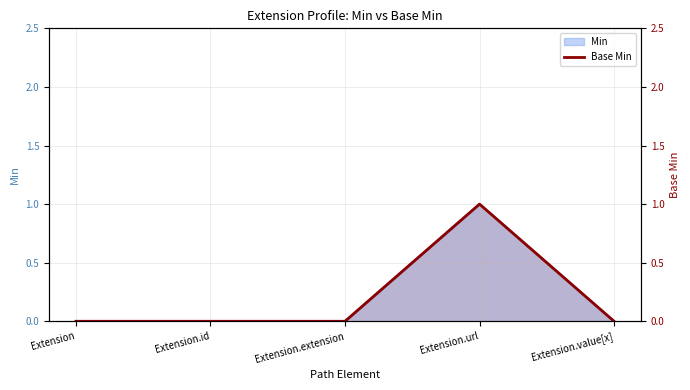

Where is the data nearest to the value 0?

Extension